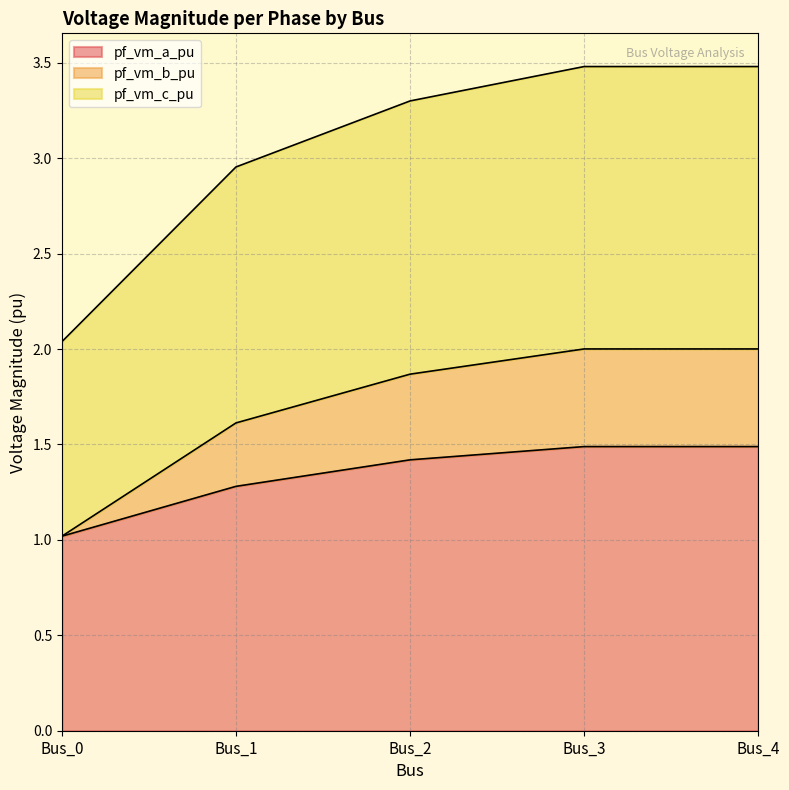

Is it true that pf_vm_a_pu equals 1.3 at Bus_1?

True